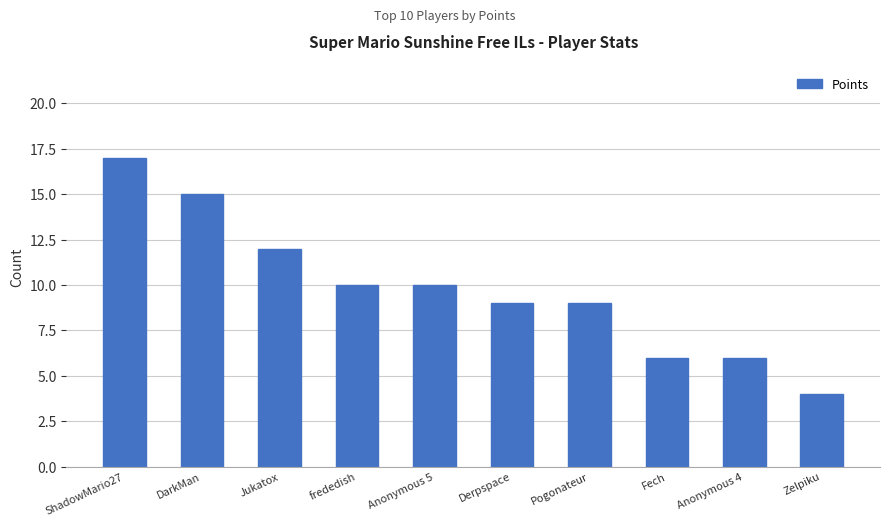

What is the label of the 2nd bar from the right?

Anonymous 4